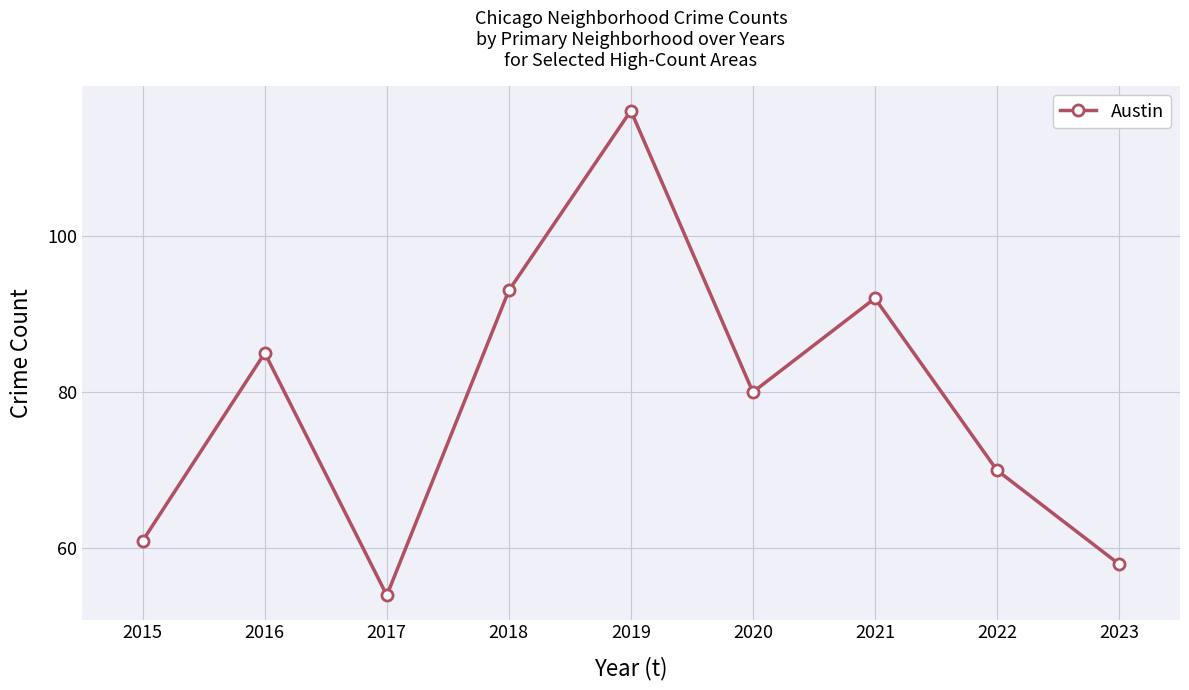

What is the difference between the maximum and second lowest values?

58